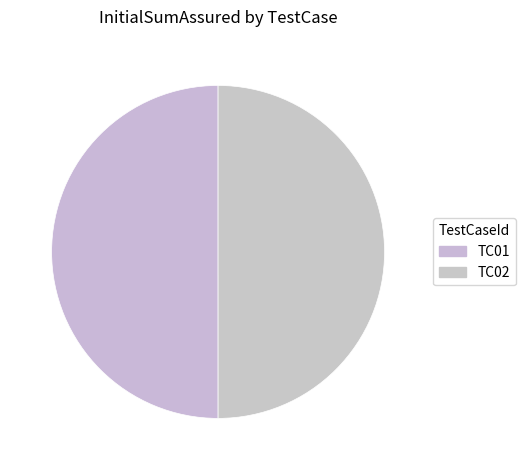

To the nearest percent, what is the combined percentage of TC01 and TC02?

100%